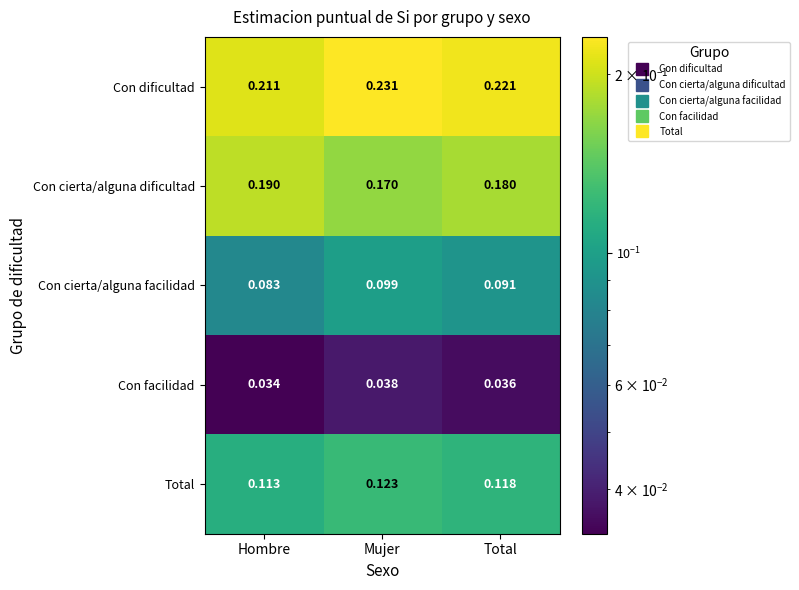

Where is Con cierta/alguna facilidad nearest to the value 0?

Hombre